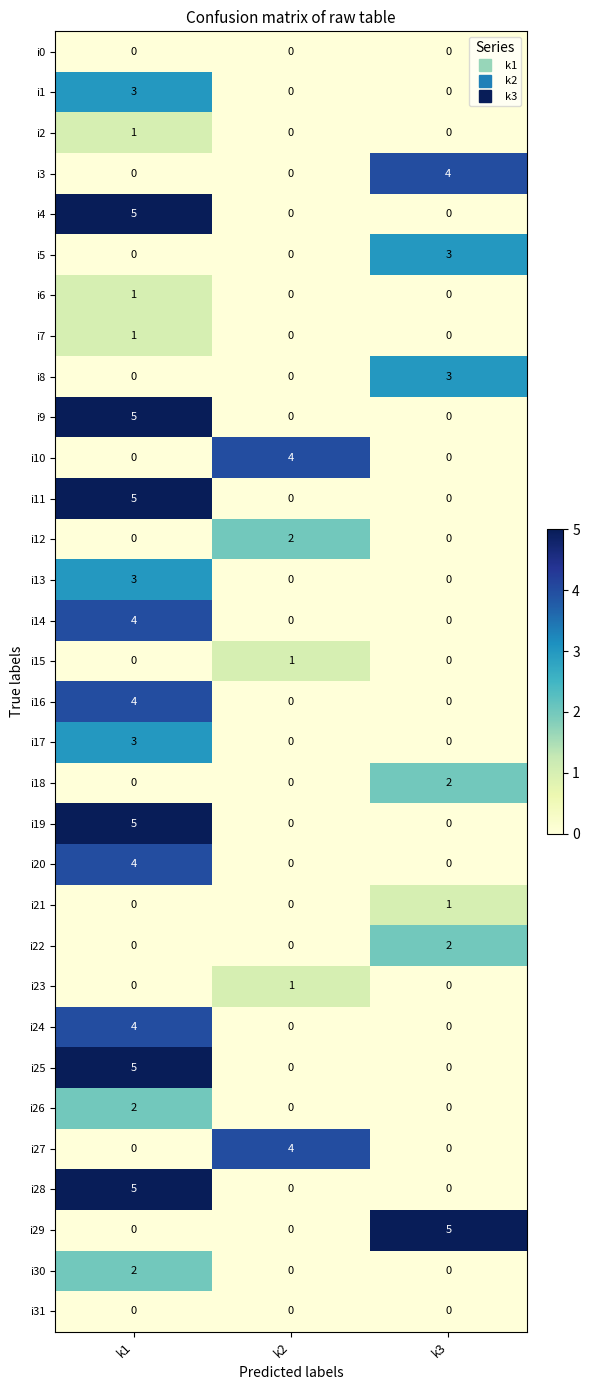

The i14 series shows -3 at k3. True or false?

False